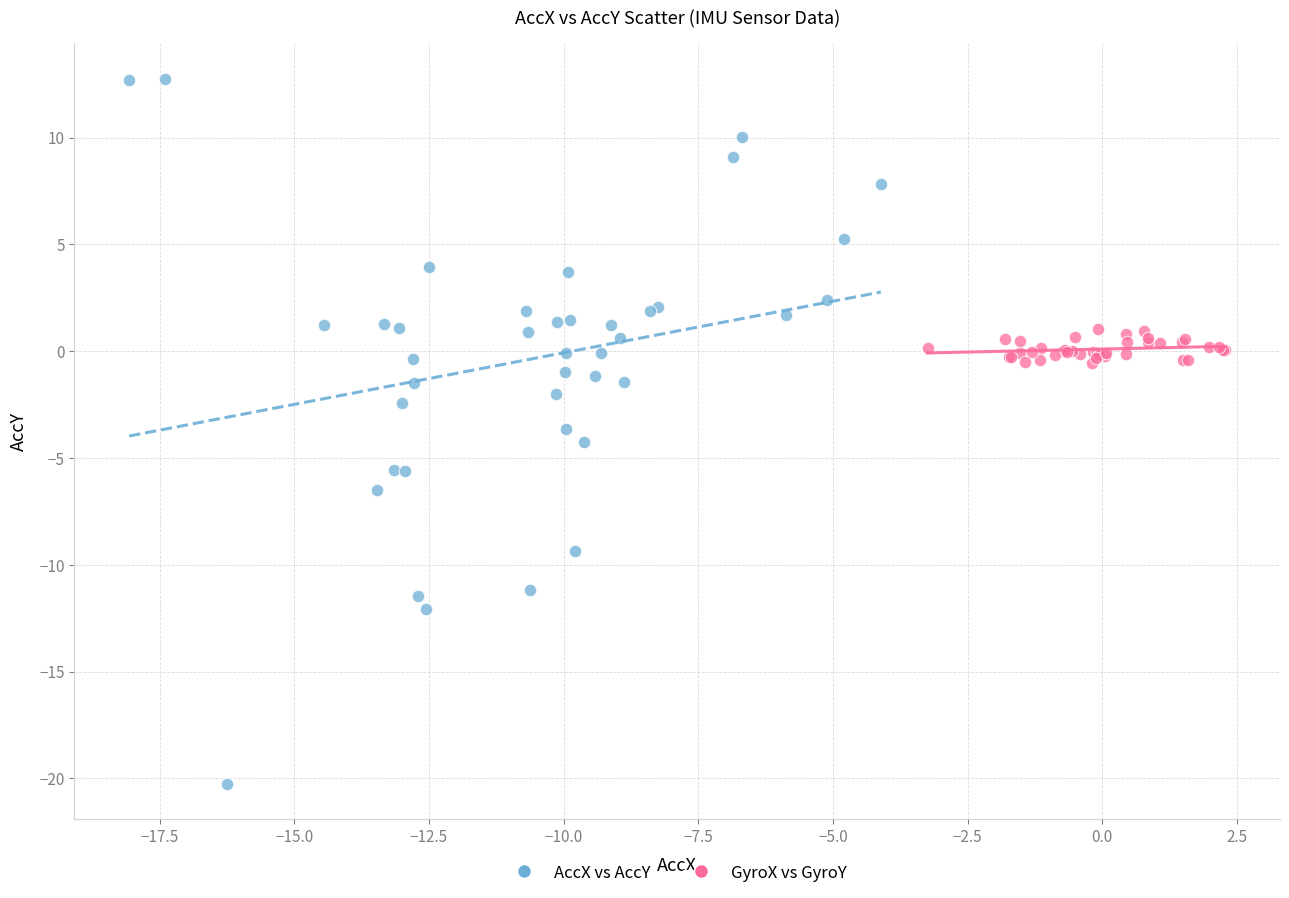

Which series has the largest Y range (max minus min)?

AccX vs AccY